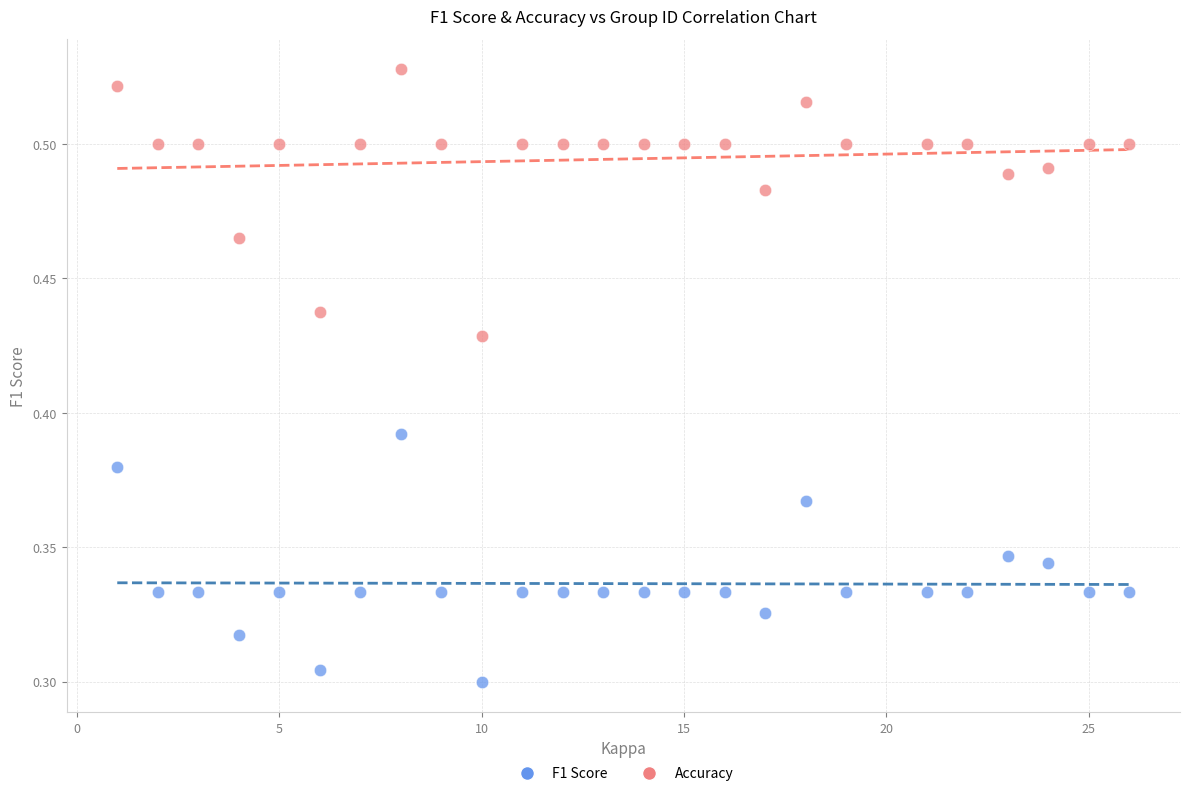

Across all data points, what is the range of X values (max minus min)?

25.0